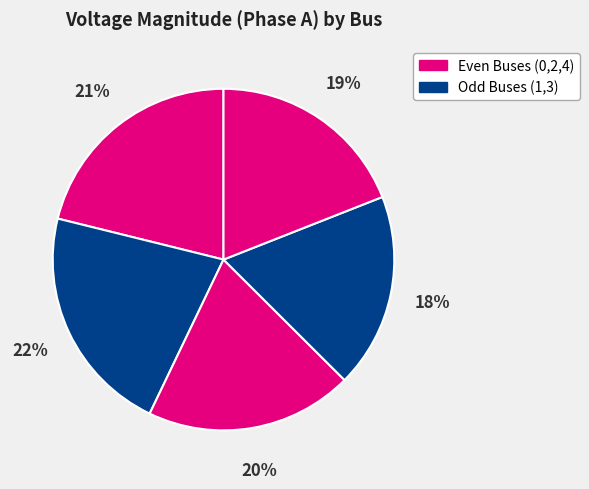

Which category has the biggest portion of the pie?

Bus_1